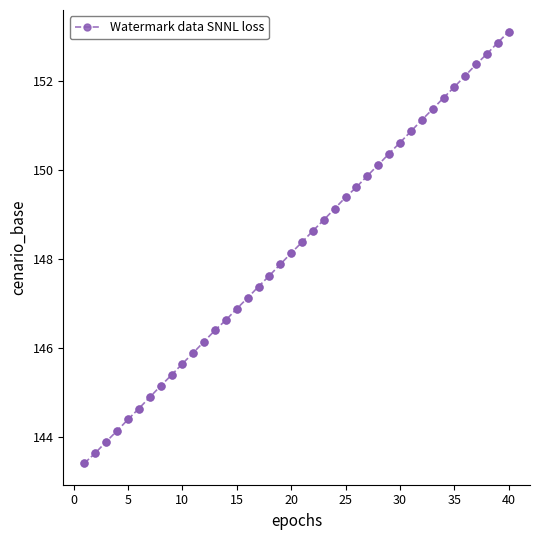

What is the value of the 10th point from the left?

145.6